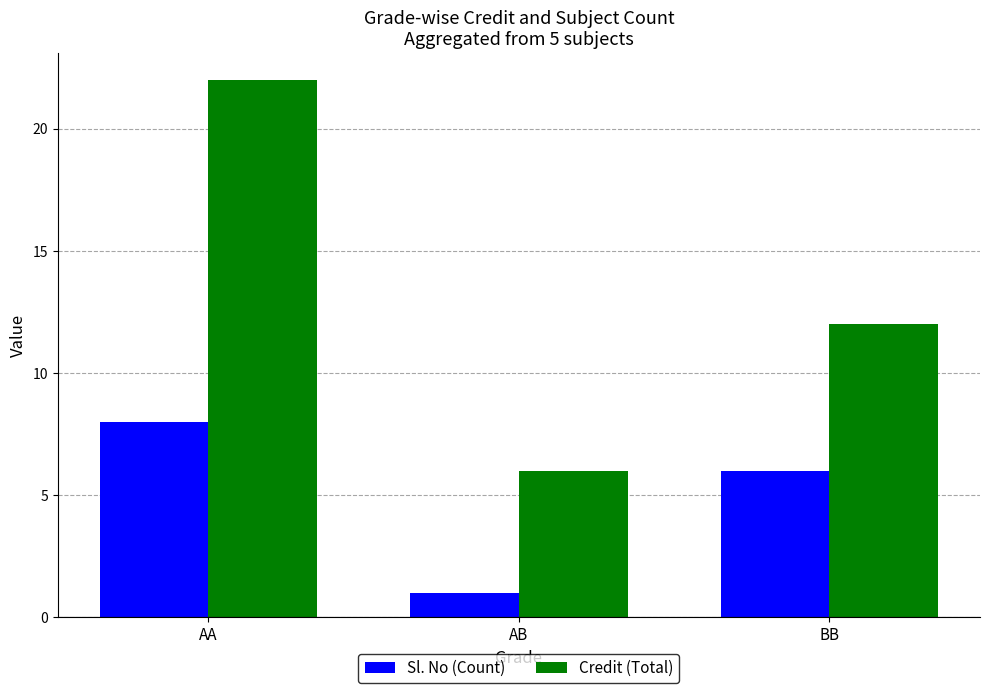

Is it true that Sl. No (Count) equals 1 at AB?

True